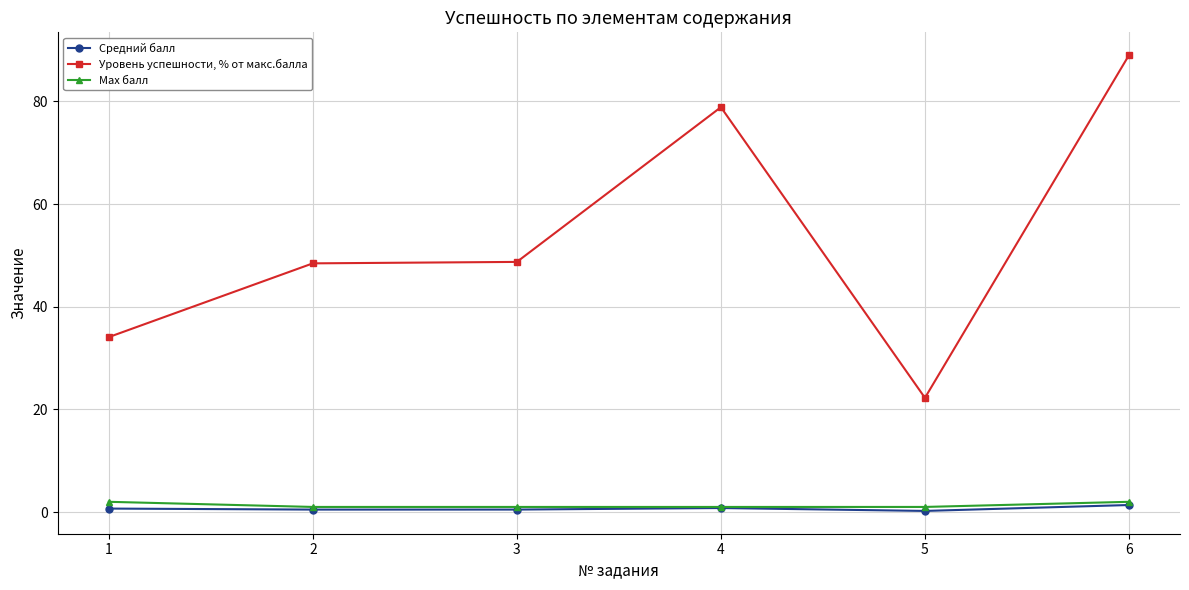

The Средний балл series shows 0.5 at 3. True or false?

True